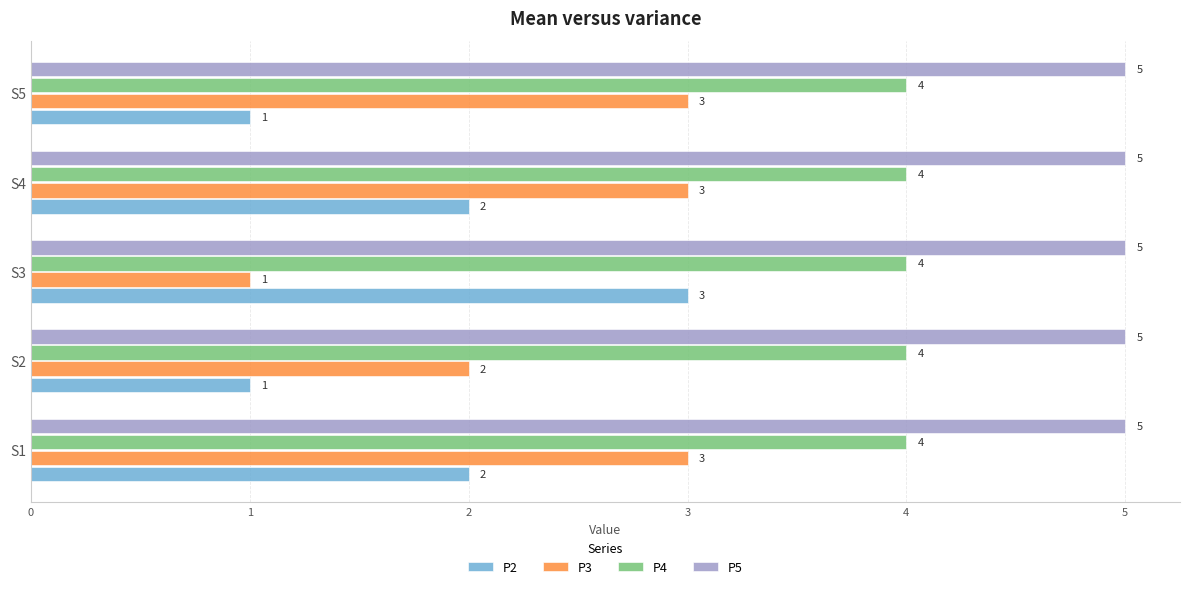

How many data points does each series have?

5